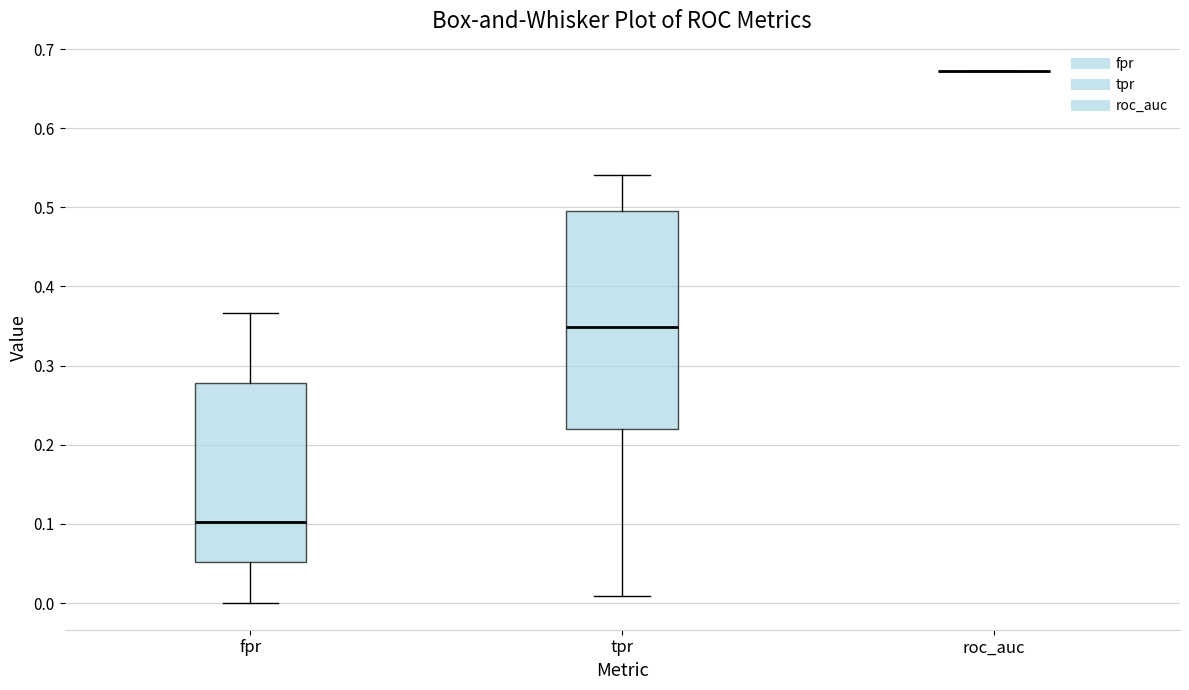

Comparing the boxes themselves (not the whiskers), which one is the tallest?

tpr